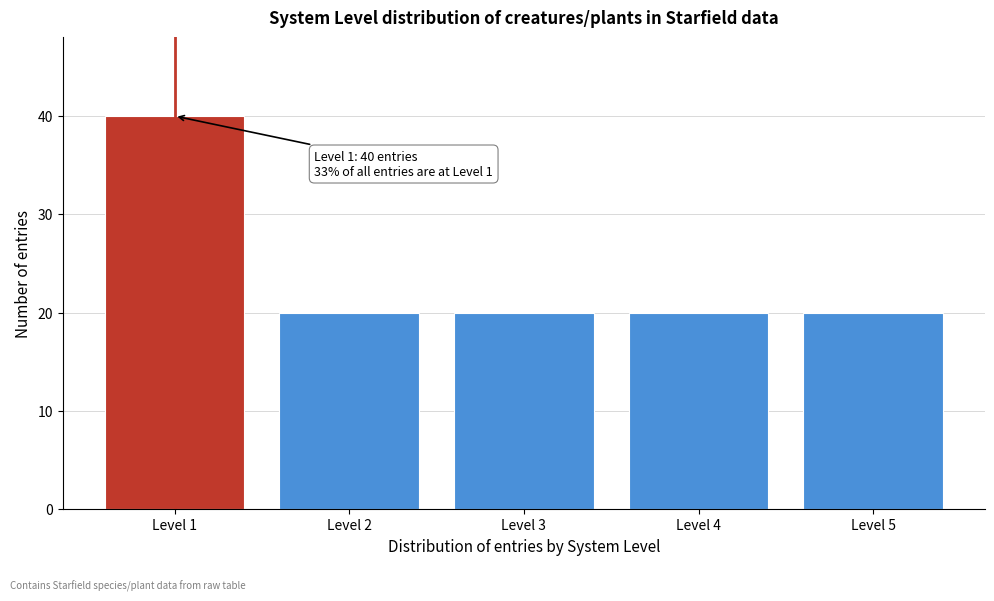

Reading left to right, what are all the values shown in this chart?

40	20	20	20	20